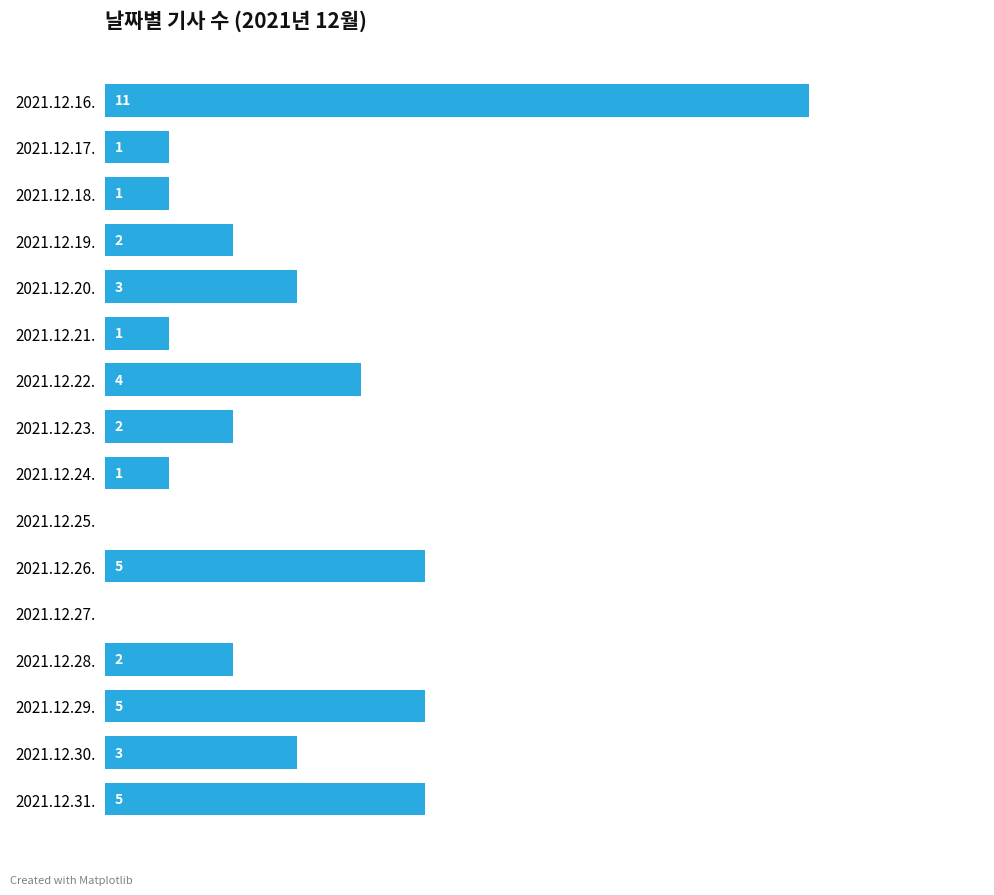

Does the chart contain stacked bars?

No